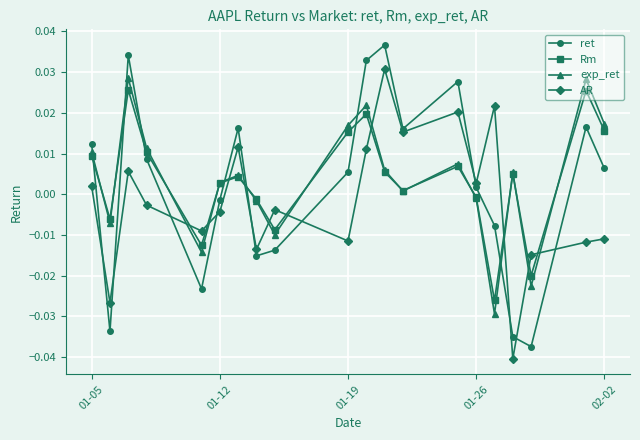

Which series has the widest spread of values?

ret